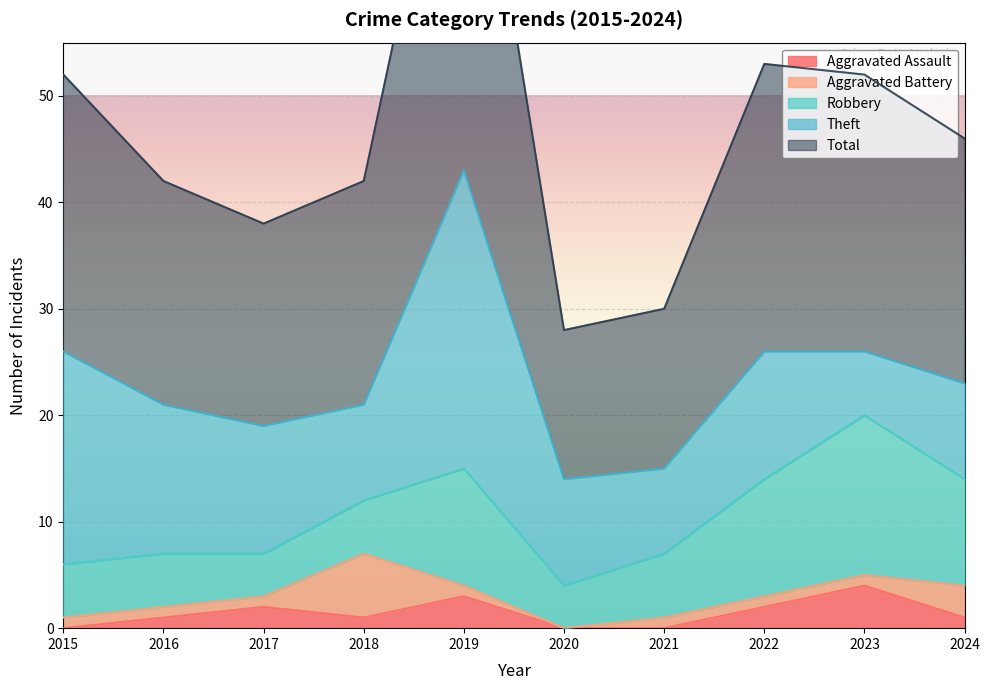

What is the difference between the maximum and minimum values in the Total series?

29